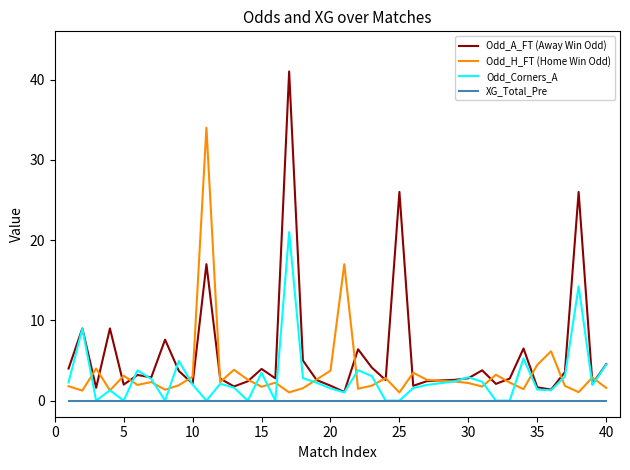

What is the maximum value shown in the chart?

41.0